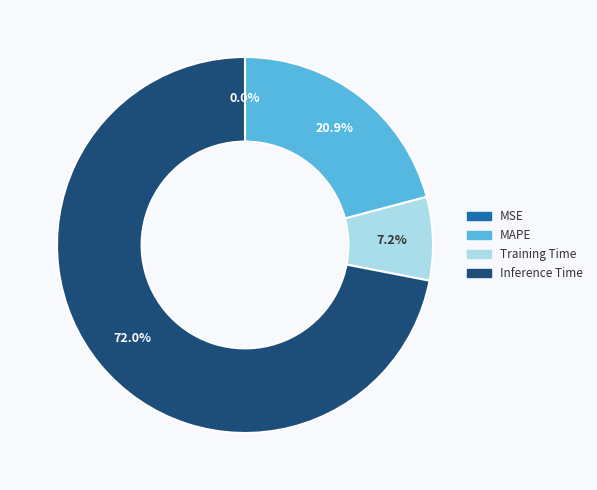

Is there a majority slice in this chart?

Yes